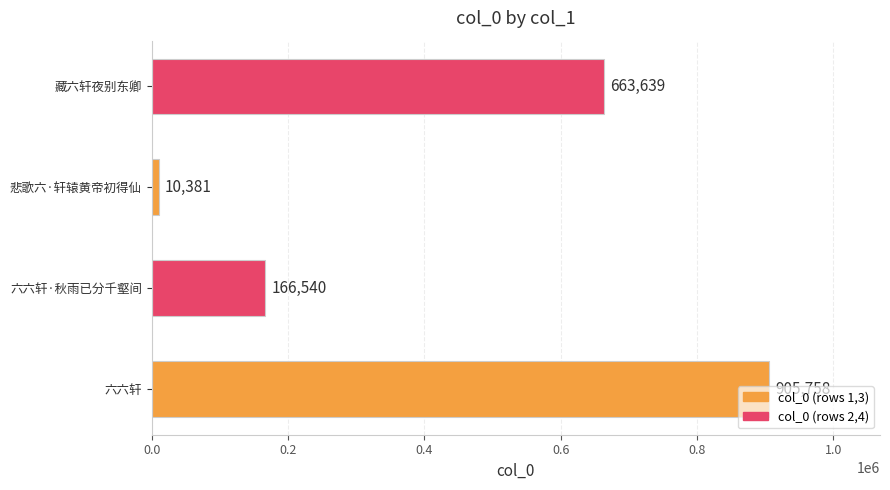

What is the difference between the second highest and second lowest values?

497099